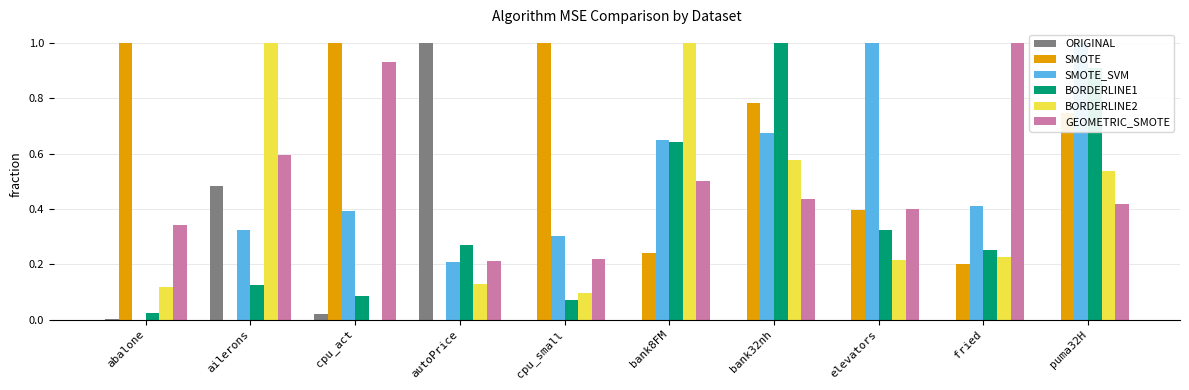

Reading left to right, what are all the values shown in this chart?

ORIGINAL: abalone=0.0	ailerons=0.5	cpu_act=0.0	autoPrice=1.0	cpu_small=0.0	bank8FM=0.0	bank32nh=0.0	elevators=0.0	fried=0.0	puma32H=0.0
SMOTE: abalone=1.0	ailerons=0.0	cpu_act=1.0	autoPrice=0.0	cpu_small=1.0	bank8FM=0.2	bank32nh=0.8	elevators=0.4	fried=0.2	puma32H=0.7
SMOTE_SVM: abalone=0.0	ailerons=0.3	cpu_act=0.4	autoPrice=0.2	cpu_small=0.3	bank8FM=0.6	bank32nh=0.7	elevators=1.0	fried=0.4	puma32H=1.0
BORDERLINE1: abalone=0.0	ailerons=0.1	cpu_act=0.1	autoPrice=0.3	cpu_small=0.1	bank8FM=0.6	bank32nh=1.0	elevators=0.3	fried=0.3	puma32H=0.9
BORDERLINE2: abalone=0.1	ailerons=1.0	cpu_act=0.0	autoPrice=0.1	cpu_small=0.1	bank8FM=1.0	bank32nh=0.6	elevators=0.2	fried=0.2	puma32H=0.5
GEOMETRIC_SMOTE: abalone=0.3	ailerons=0.6	cpu_act=0.9	autoPrice=0.2	cpu_small=0.2	bank8FM=0.5	bank32nh=0.4	elevators=0.4	fried=1.0	puma32H=0.4